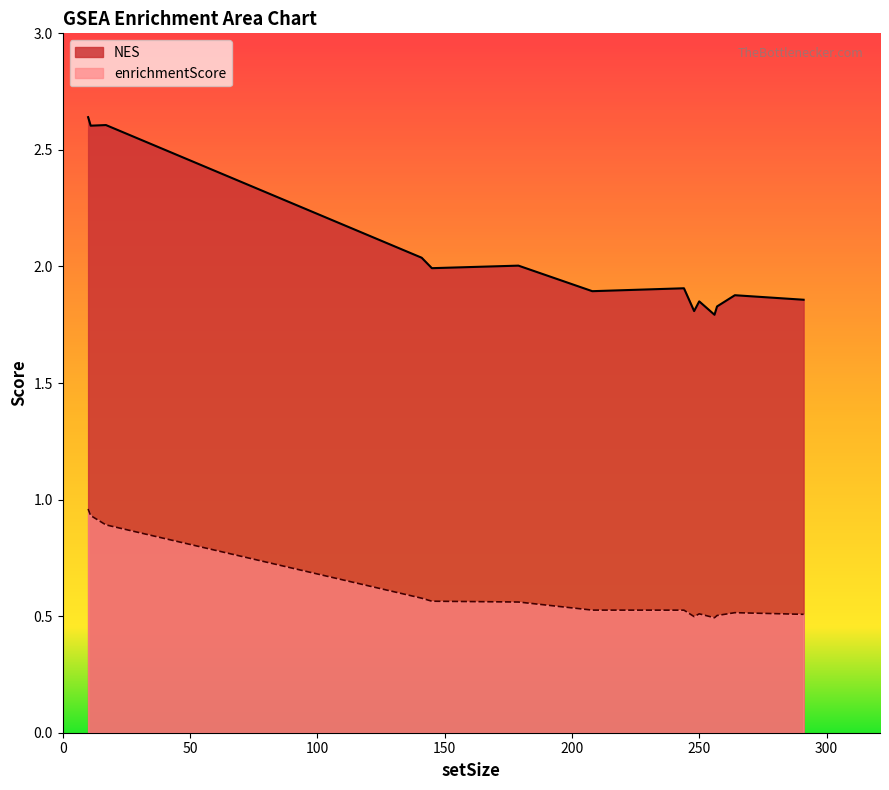

How many lines are shown in the chart?

2